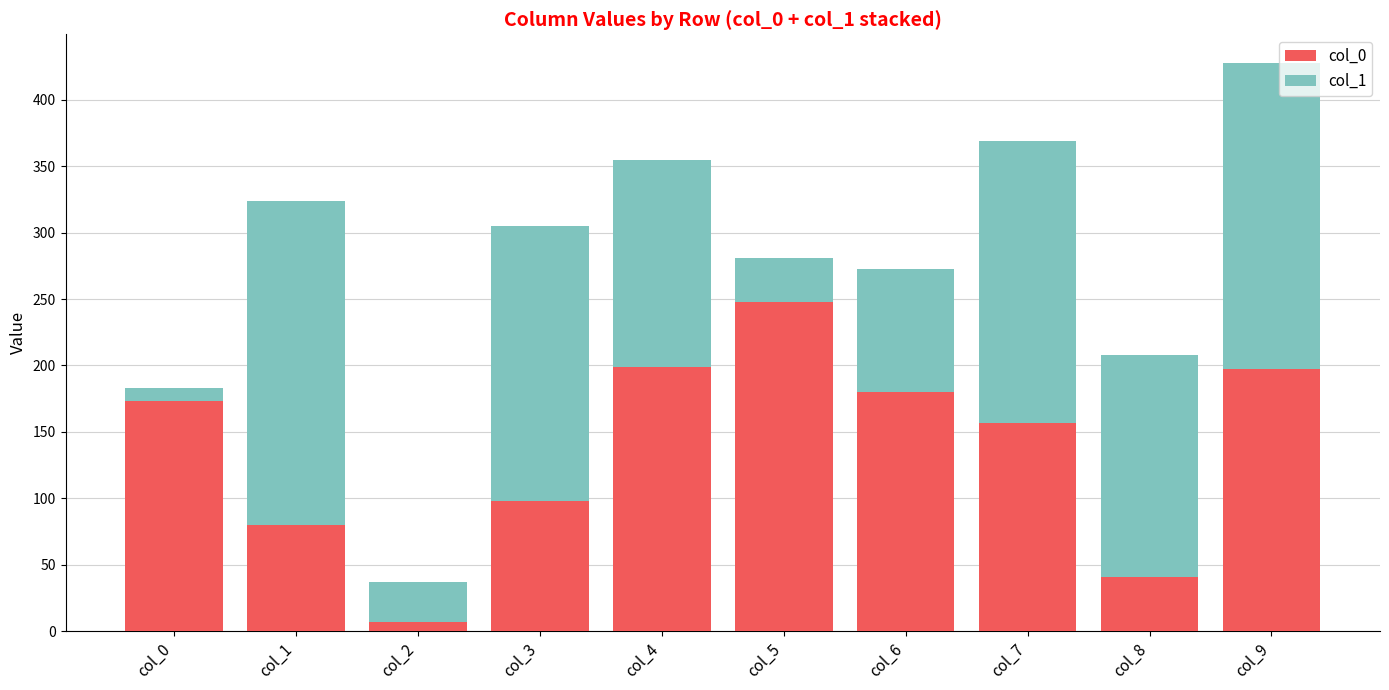

What is the difference between the second highest and second lowest values in the col_0 series?

158